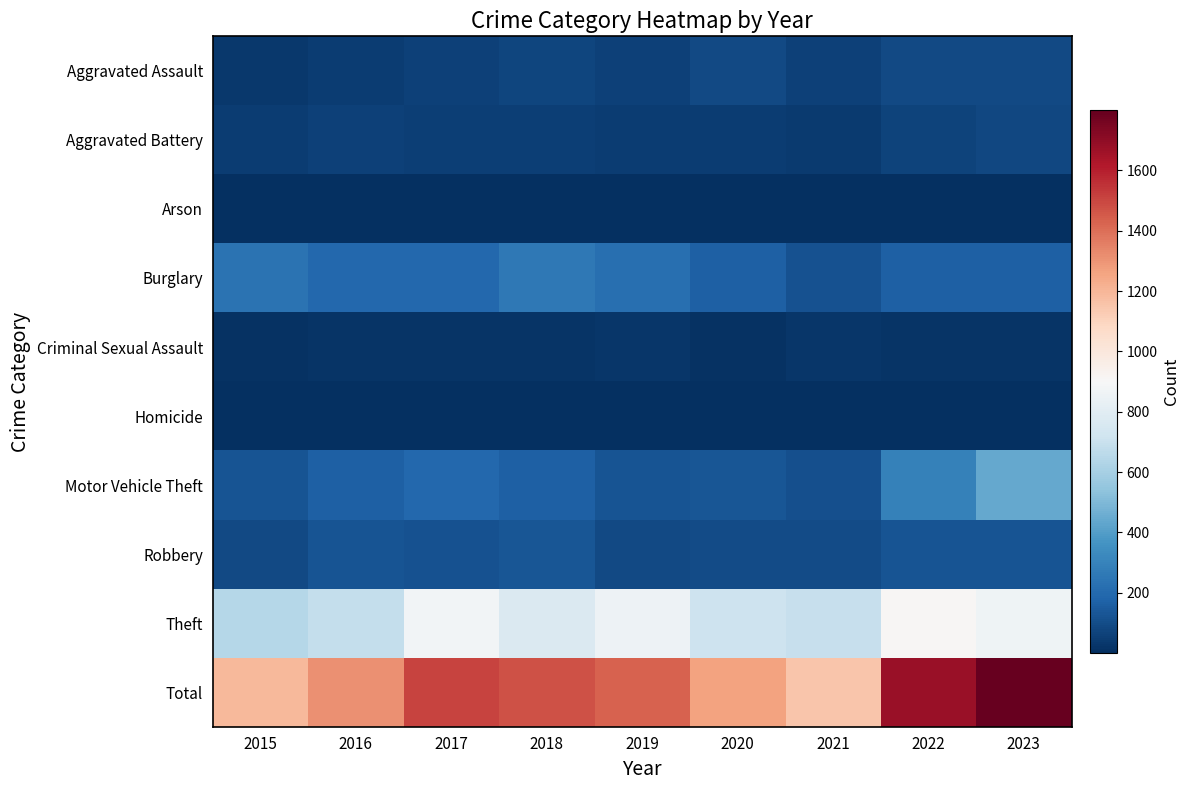

How many distinct data groups are displayed?

10